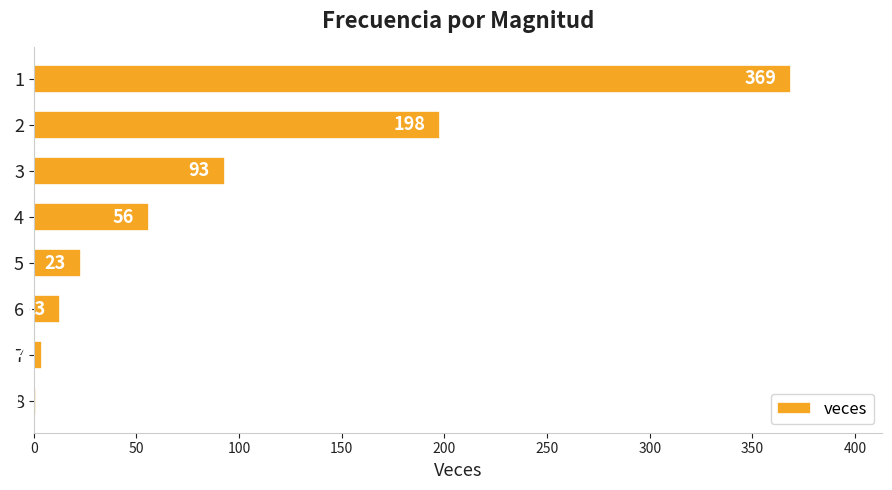

Is it true that the value at 1 is 127?

False